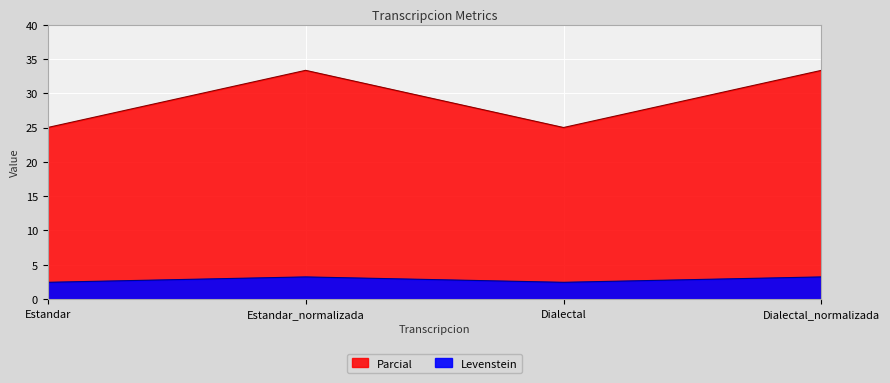

What is the sum of all Levenstein values?

116.7